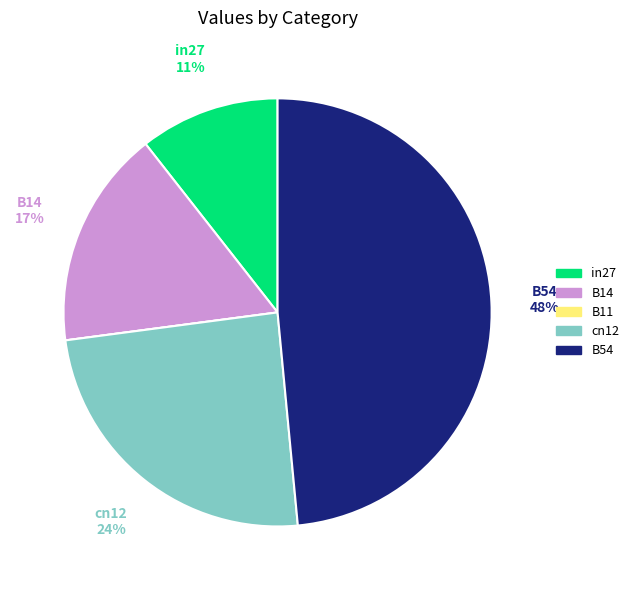

Does any single category account for the majority?

No